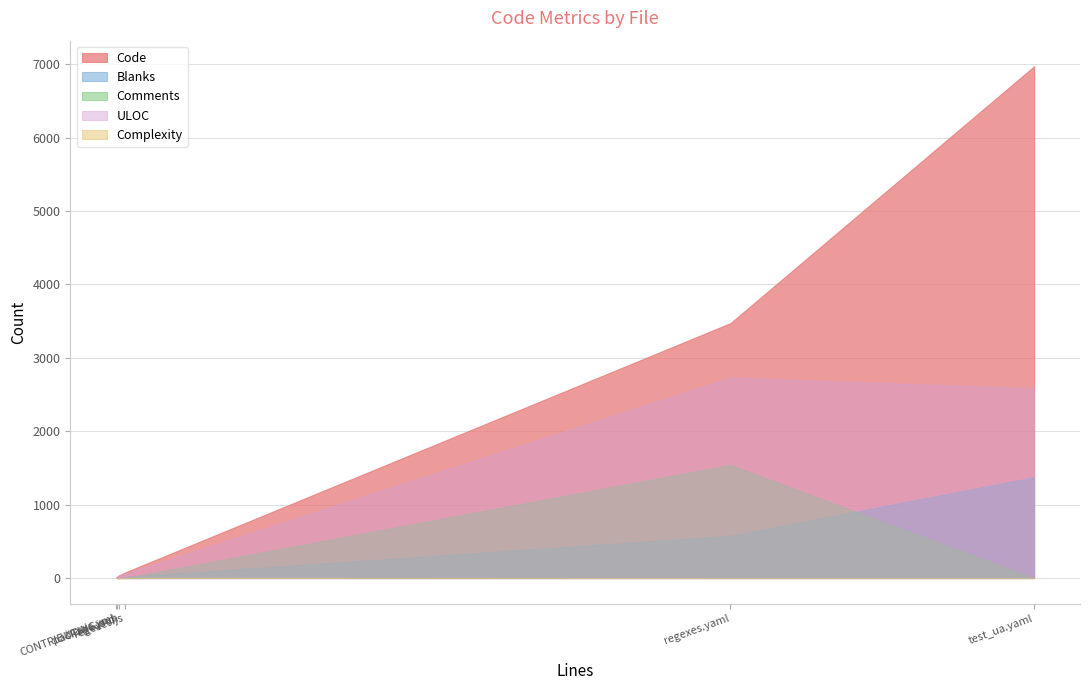

True or false: Comments has a value of 0 at CONTRIBUTING.md.

True